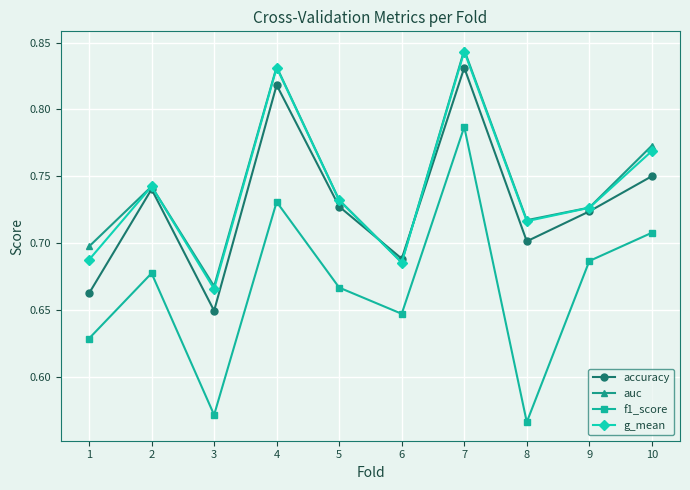

What are all the series names shown in the legend?

accuracy, auc, f1_score, g_mean